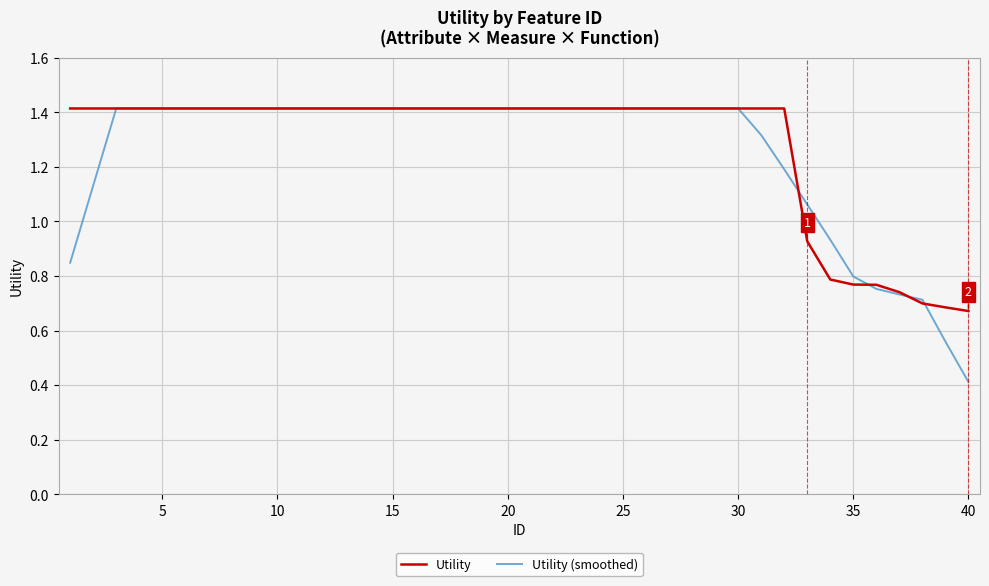

What is the highest value of the Utility (smoothed) series?

1.4